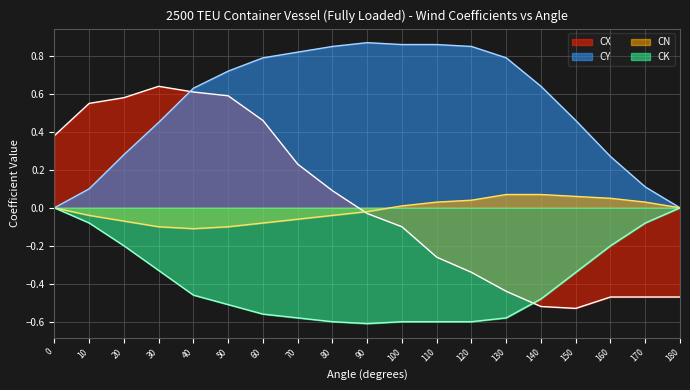

The CN series shows -0.1 at 50. True or false?

True